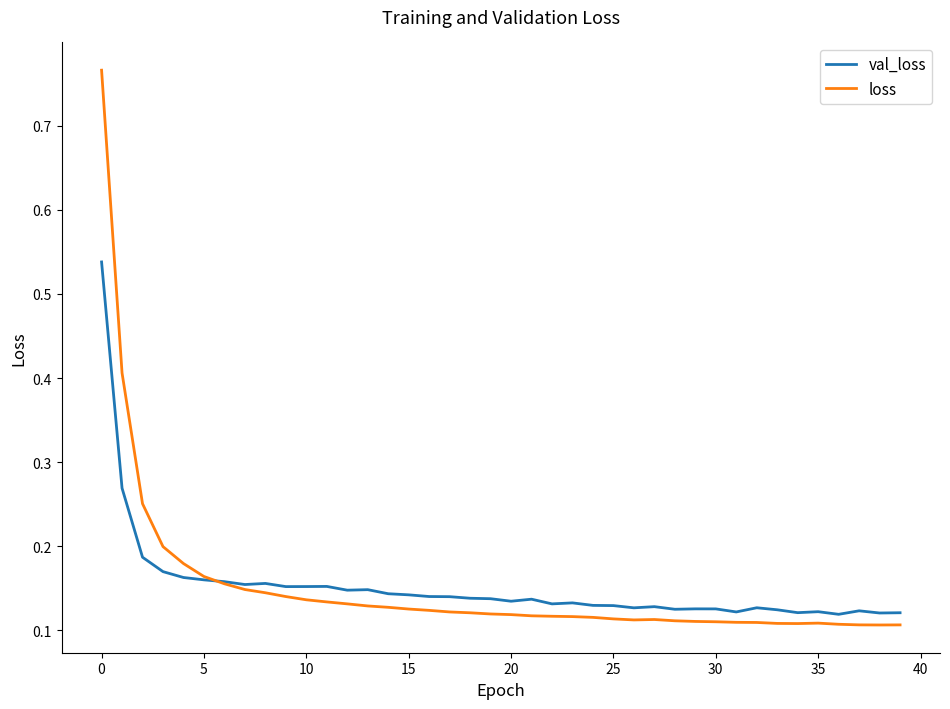

Which series has the largest range (max minus min)?

loss